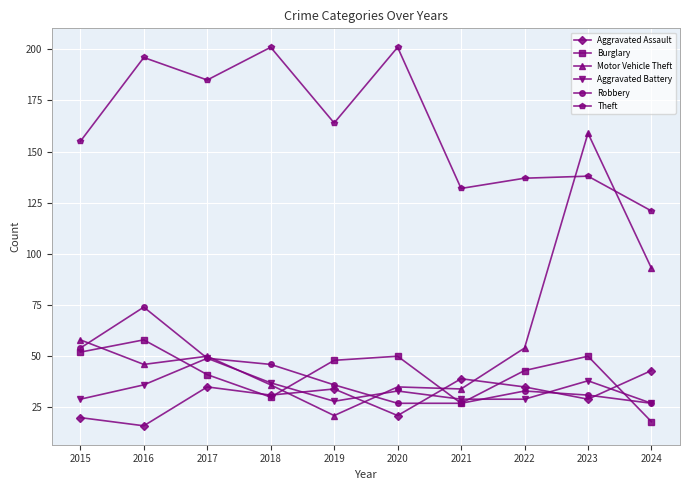

How many lines are shown in the chart?

6